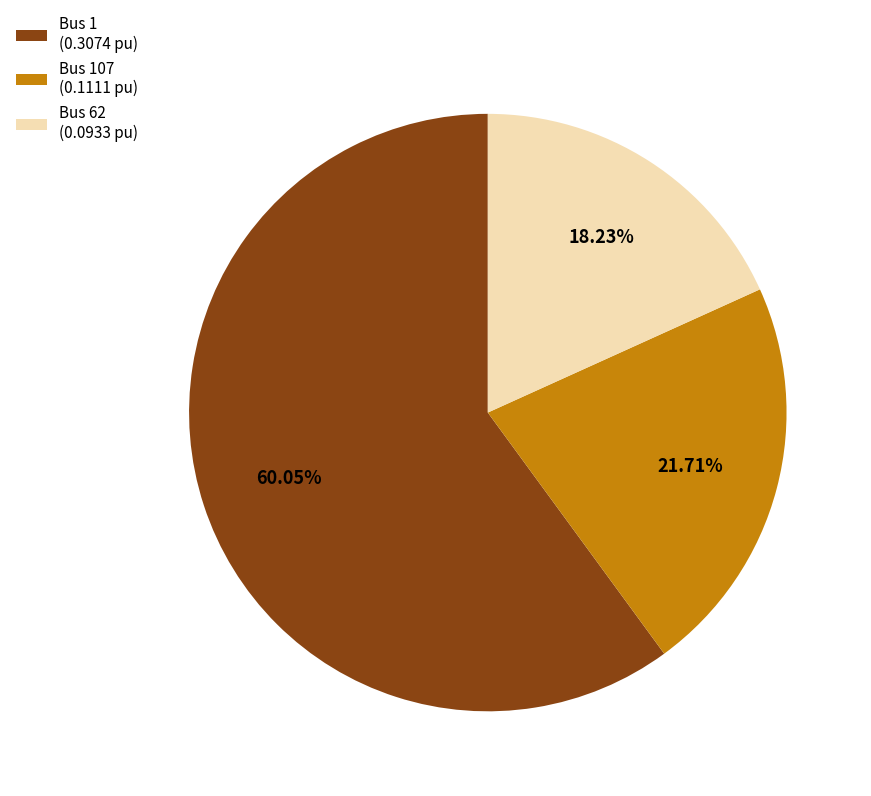

Combined, do Bus 107 (0.1111 pu) and Bus 62 (0.0933 pu) account for over 50%?

No